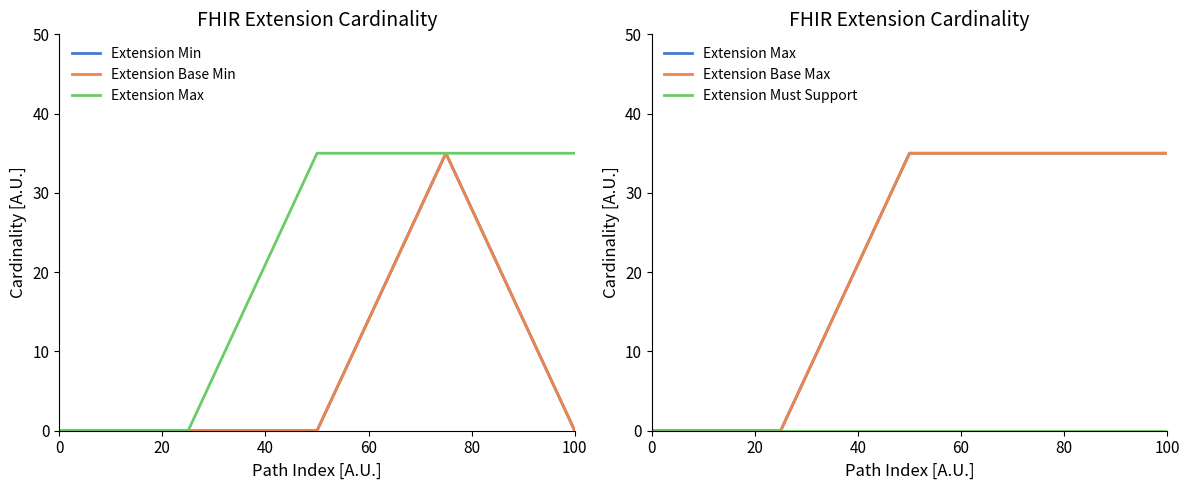

Which series has the largest total across all categories?

Extension Max